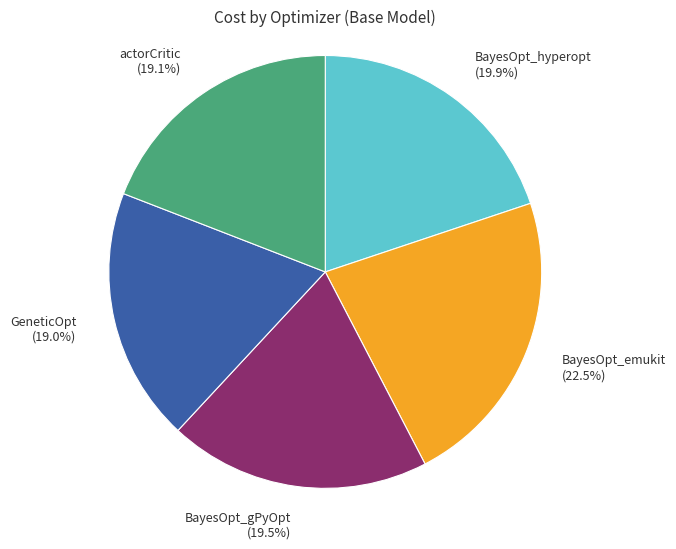

What is the ratio of the value at actorCritic to the value at BayesOpt_gPyOpt?

1.0